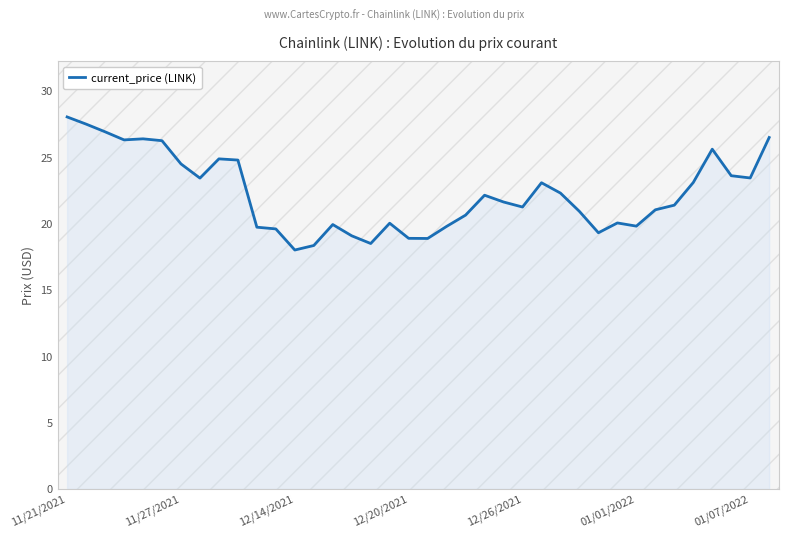

What is the minimum value shown in the chart?

18.0